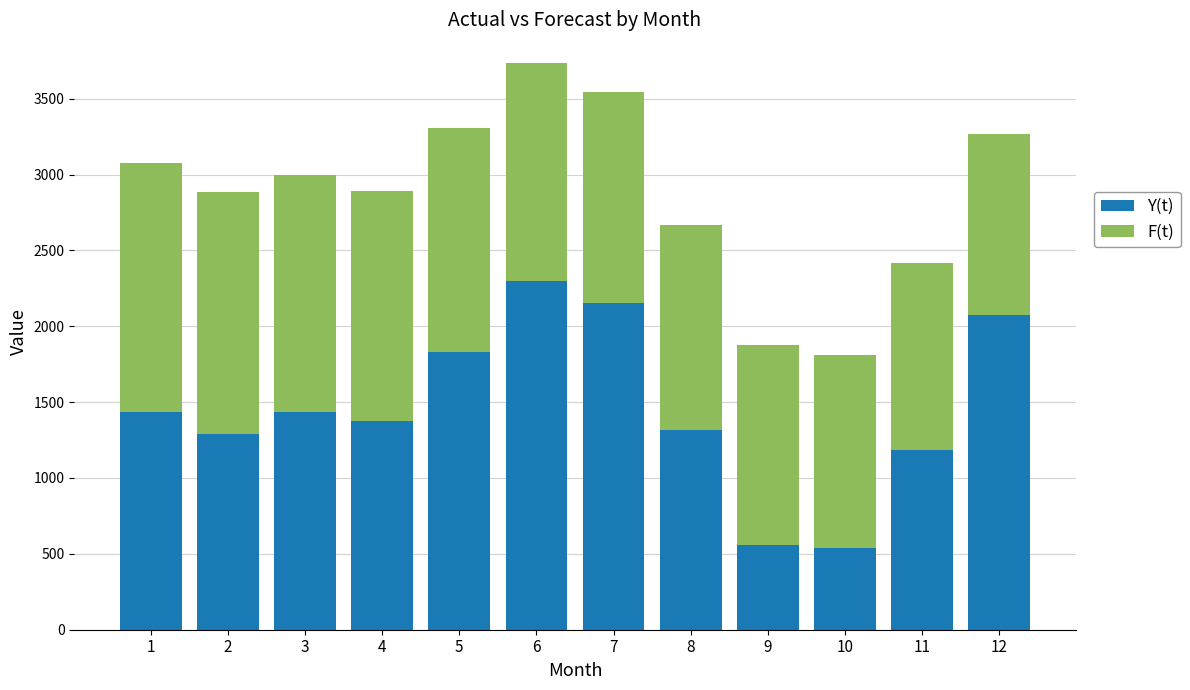

How many categories are shown in the chart?

12